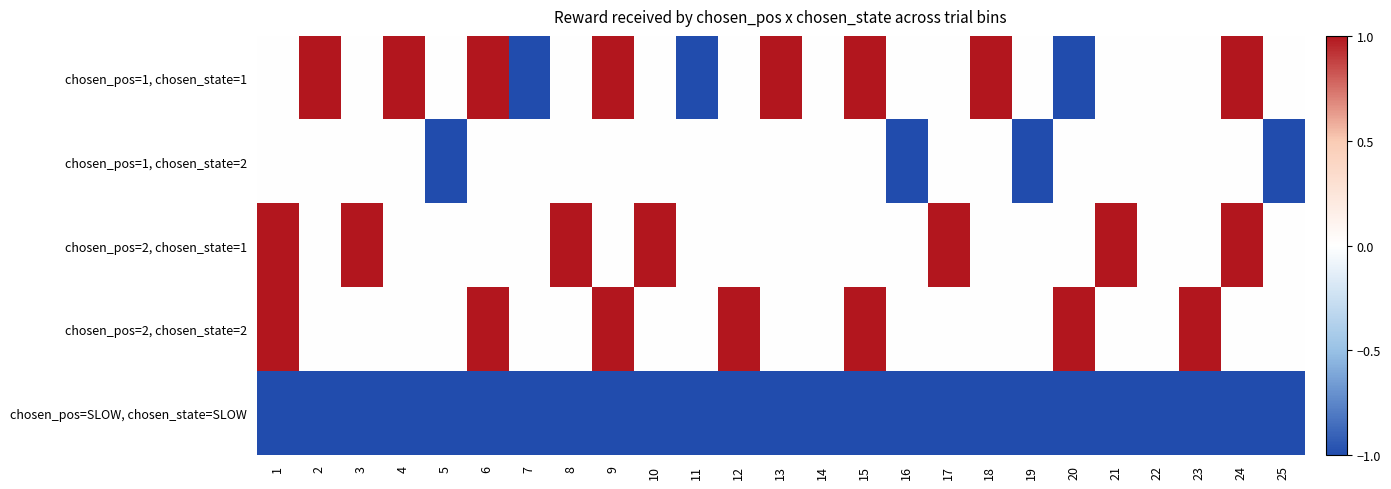

Rank the series at 9 from highest to lowest value.

chosen_pos=1, chosen_state=1, chosen_pos=2, chosen_state=2, chosen_pos=1, chosen_state=2, chosen_pos=2, chosen_state=1, chosen_pos=SLOW, chosen_state=SLOW